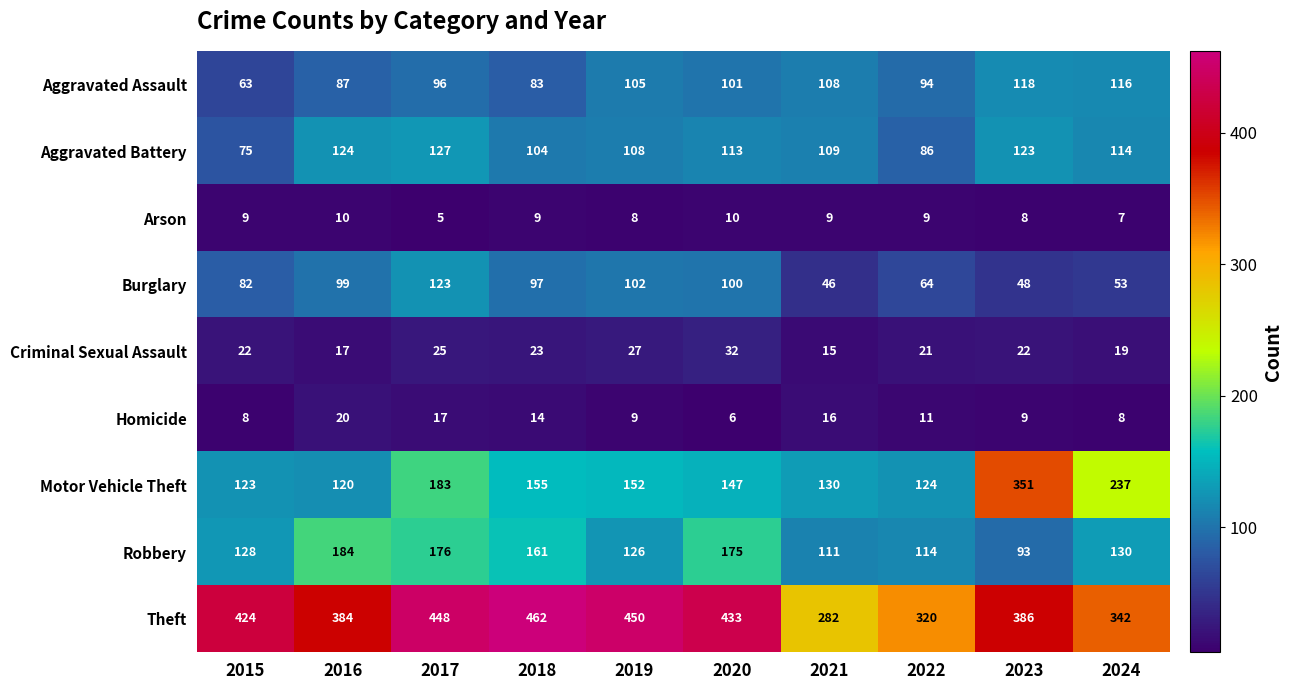

What is the difference between the maximum and minimum values in the Robbery series?

91